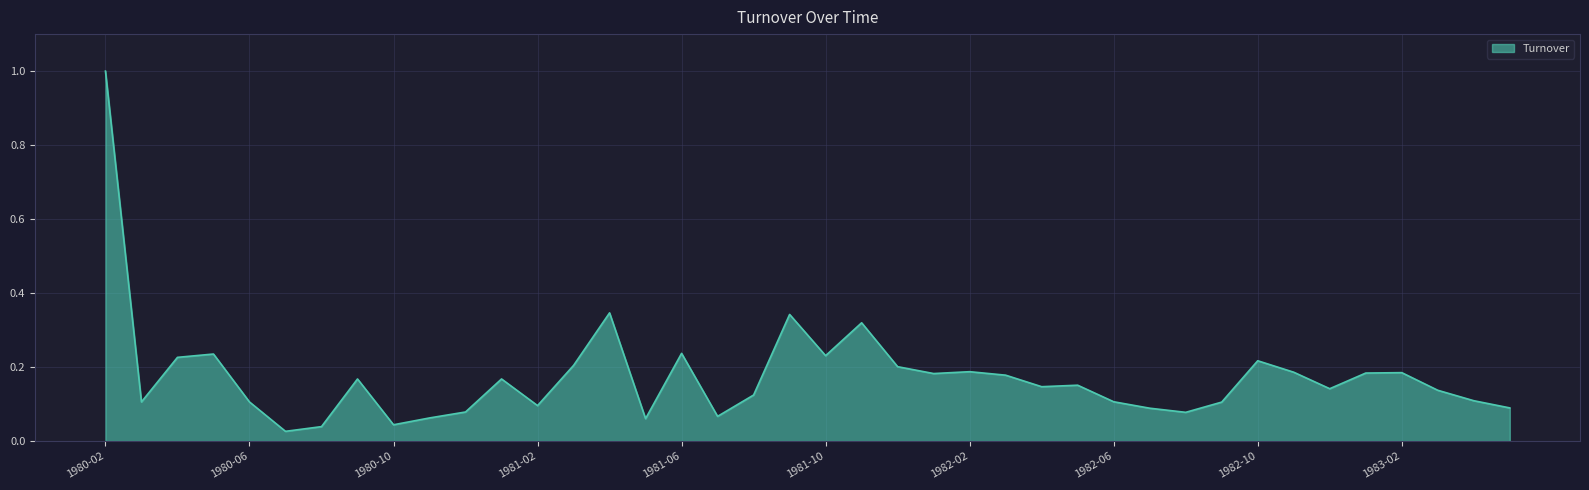

Which category has the highest value across all series?

1980-02